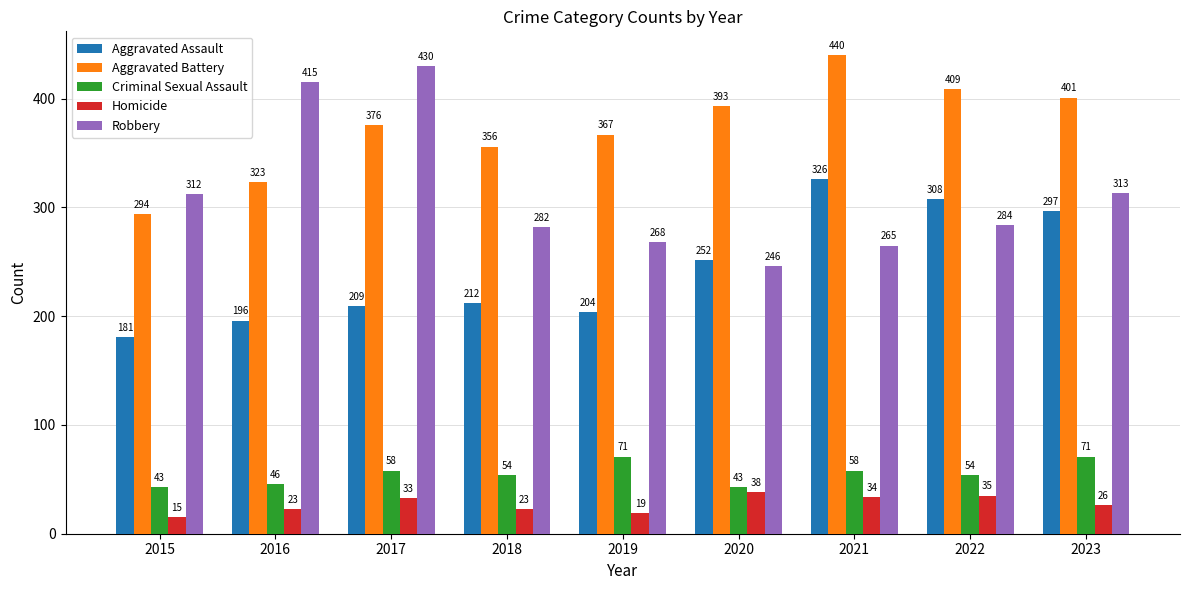

Which series has the widest spread of values?

Robbery